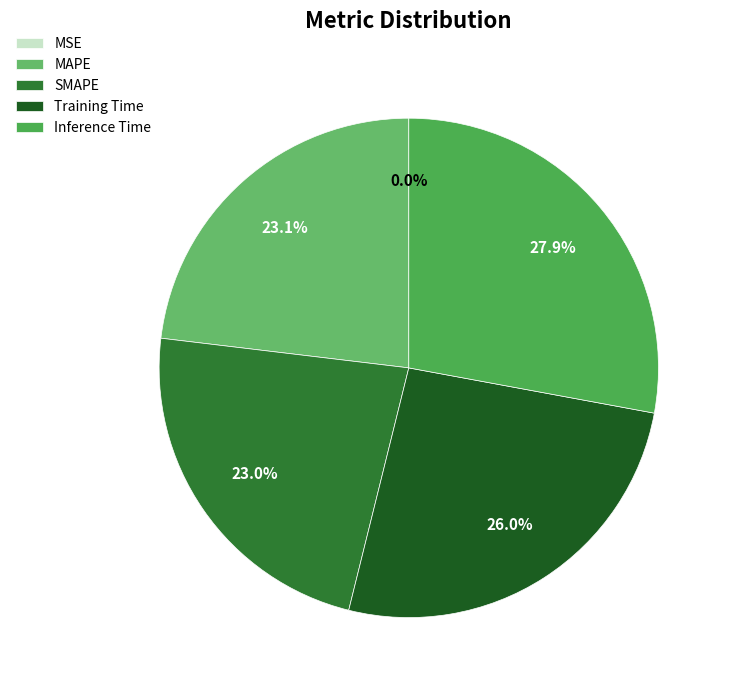

What is the smallest slice in the pie chart?

MSE